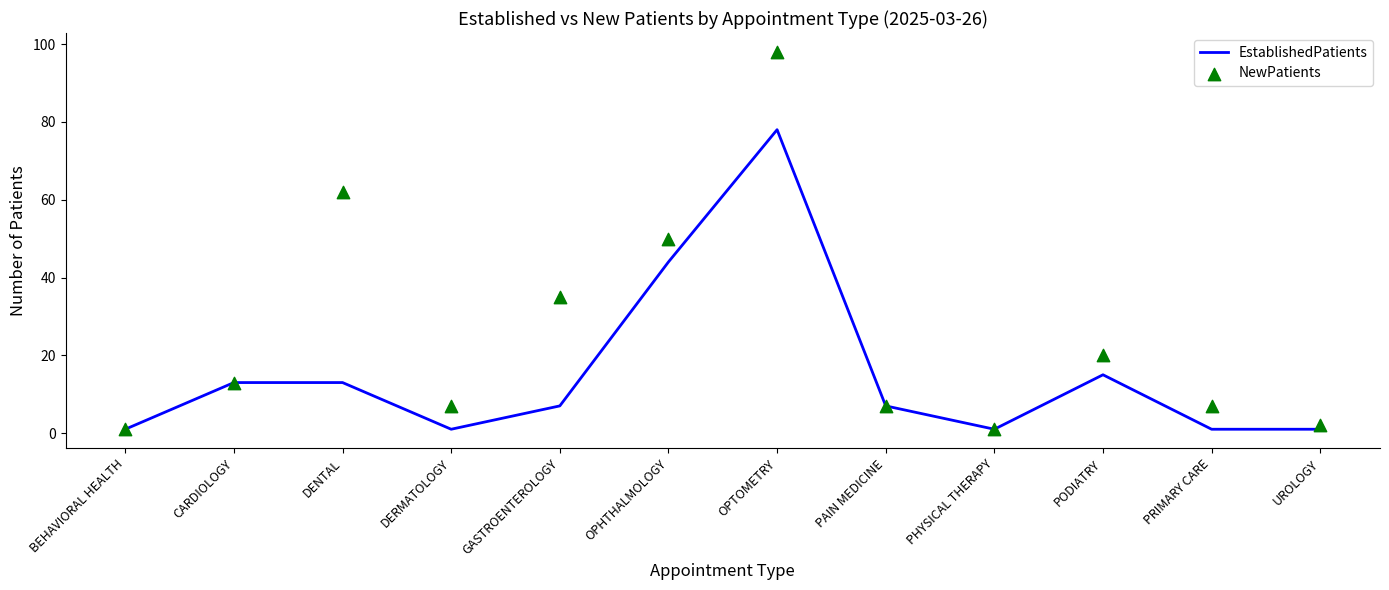

Which series has the widest spread of Y values?

NewPatients